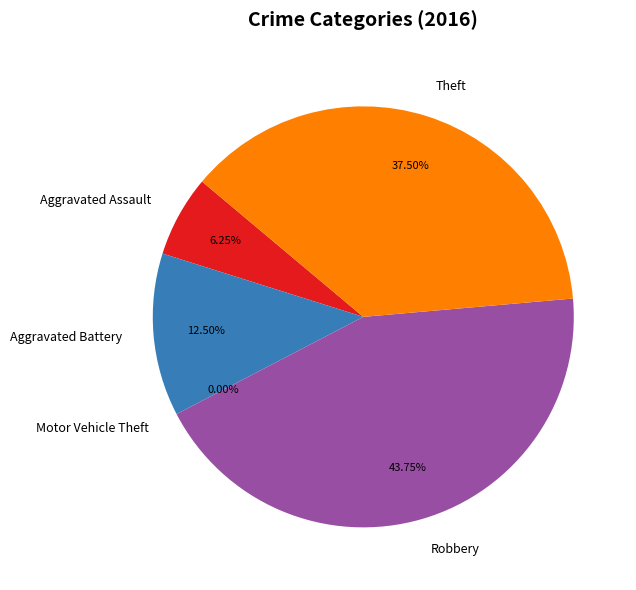

How much of the chart is everything except Aggravated Battery?

87.5%